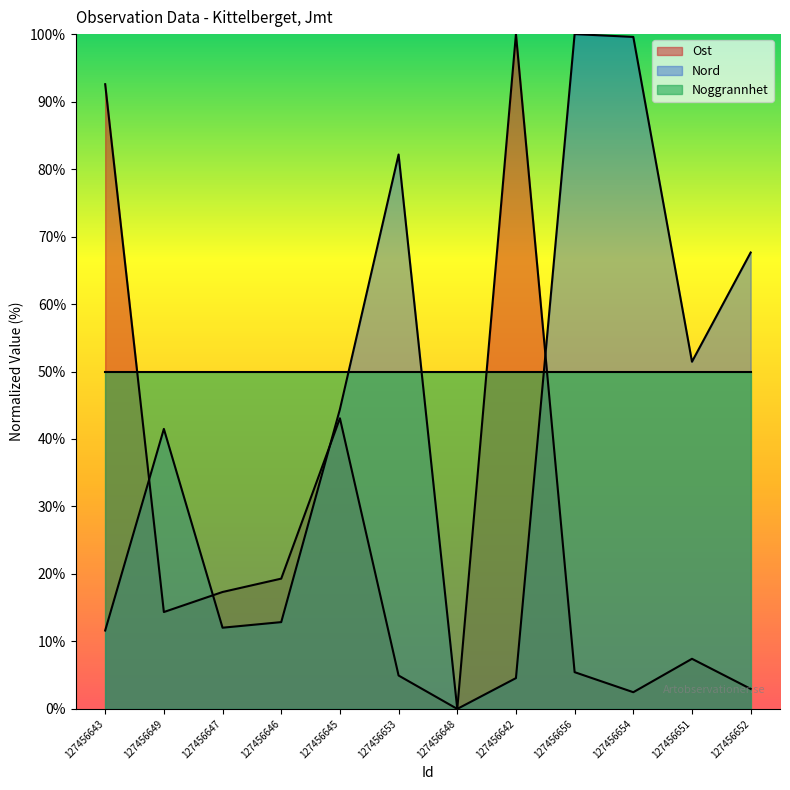

What is the label of the 3rd point from the right?

127456654